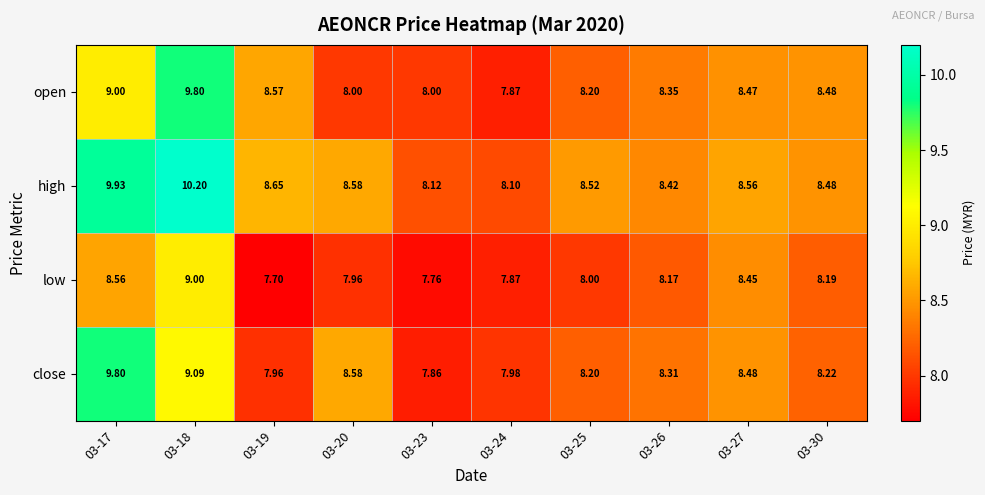

Is the value of close at 03-17 greater than the value of open at 03-23?

Yes